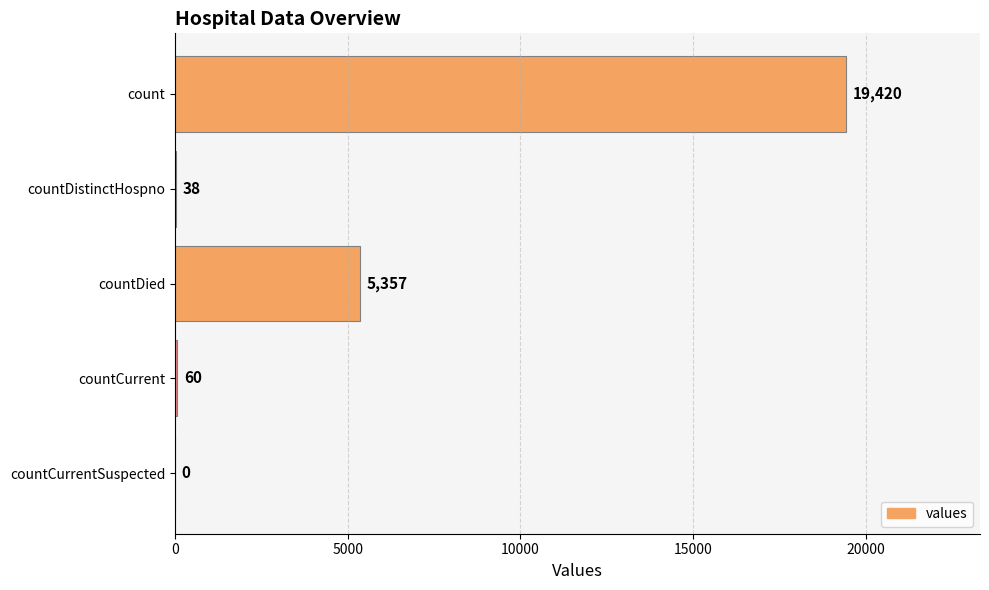

How many distinct data groups are displayed?

1